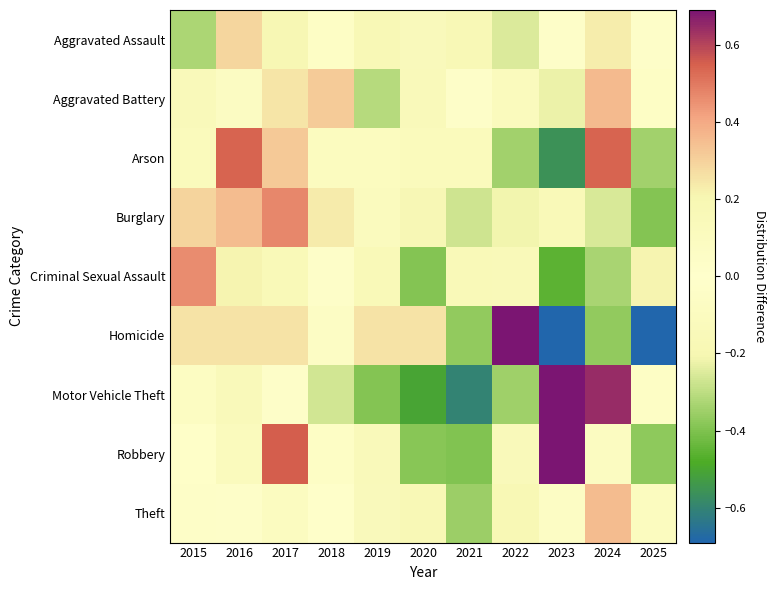

List the series in order of their peak value, lowest first.

Aggravated Assault, Theft, Aggravated Battery, Criminal Sexual Assault, Burglary, Arson, Robbery, Homicide, Motor Vehicle Theft